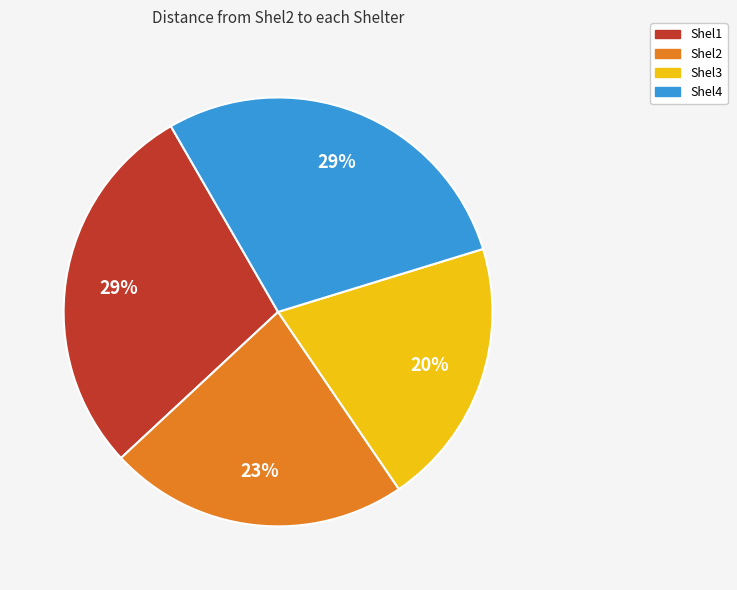

Combined, do Shel3 and Shel4 account for over 50%?

No